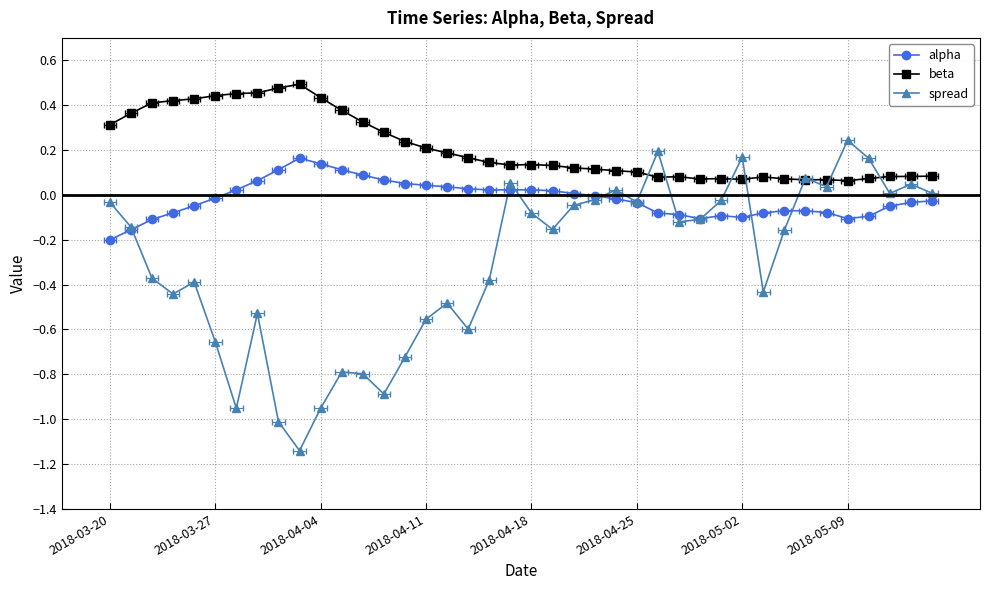

At which category does the chart reach its minimum across all series?

9